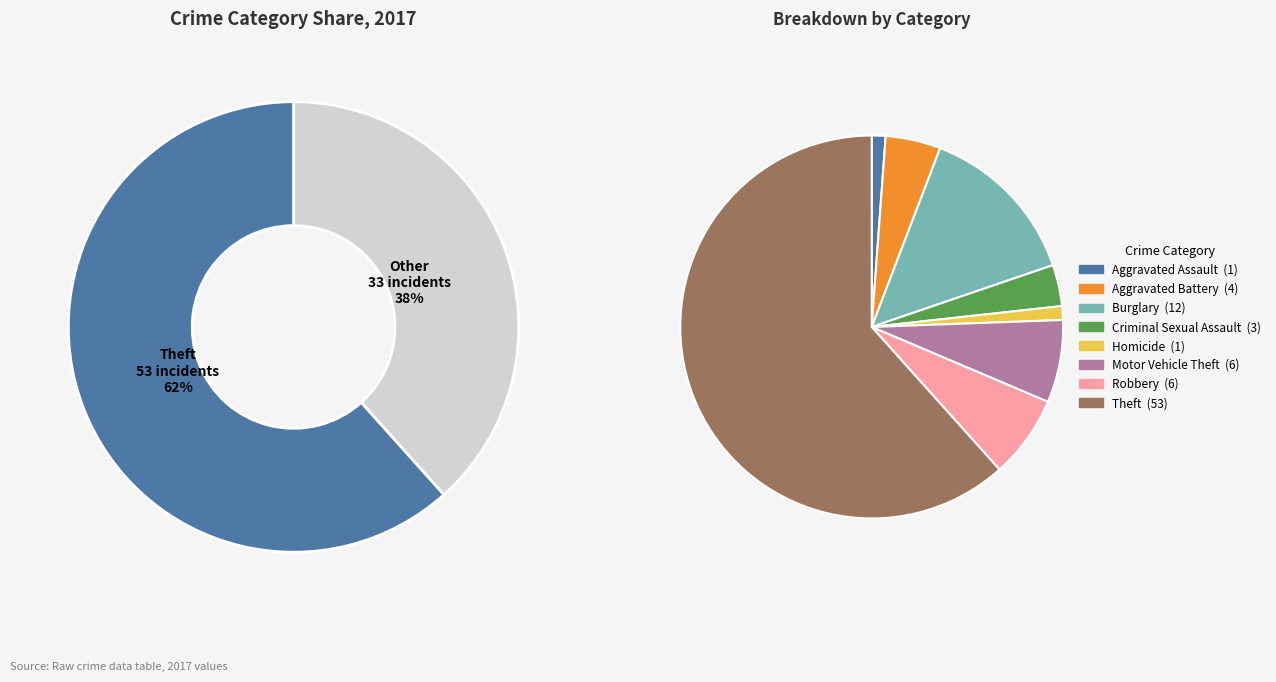

What percentage is NOT represented by Homicide?

98.8%